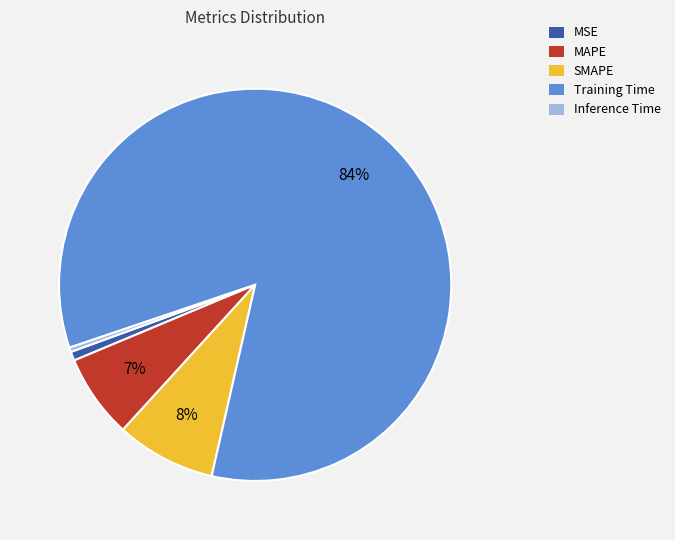

Which category accounts for the majority?

Training Time